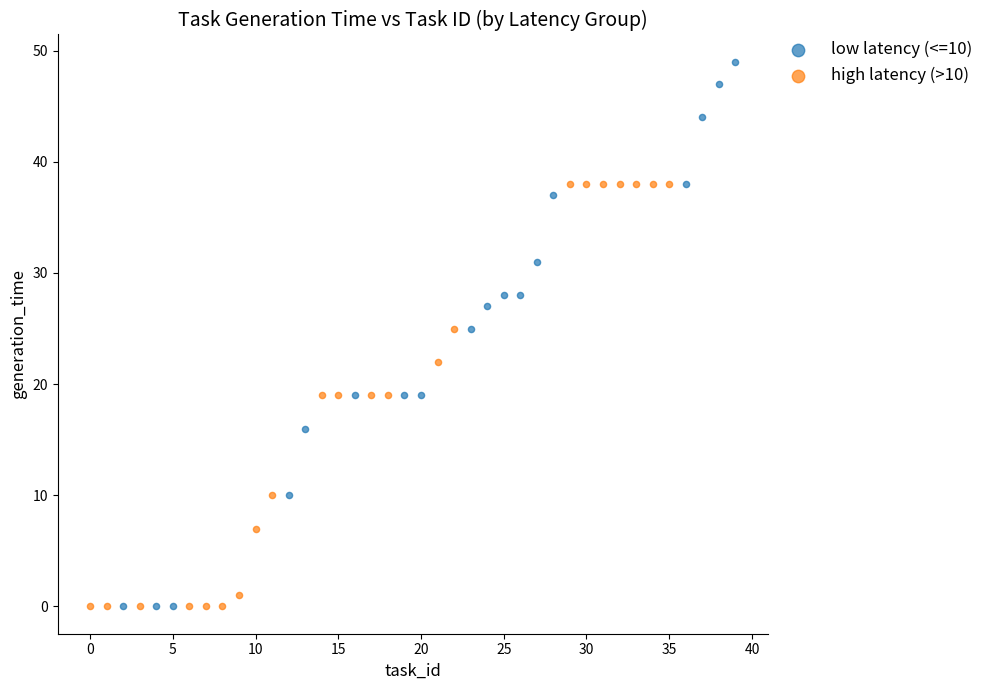

Which series has the largest Y range (max minus min)?

low latency (<=10)